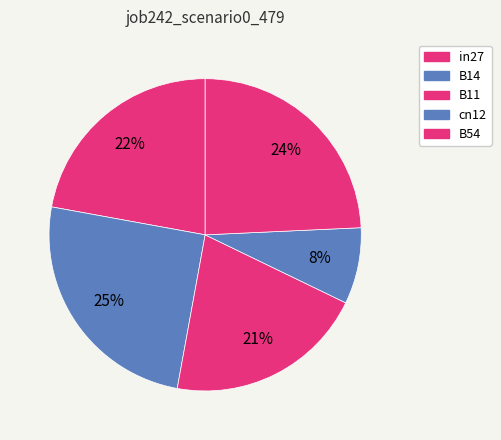

What percentage is the B14 slice, to the nearest percent?

25%